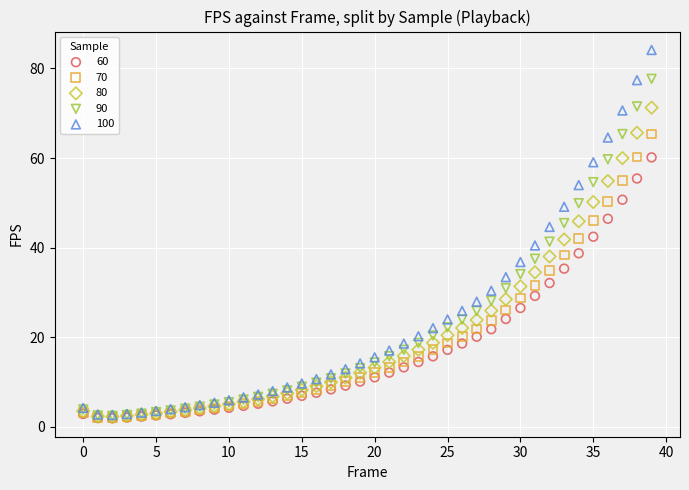

What are all the series names shown in the legend?

60, 70, 80, 90, 100